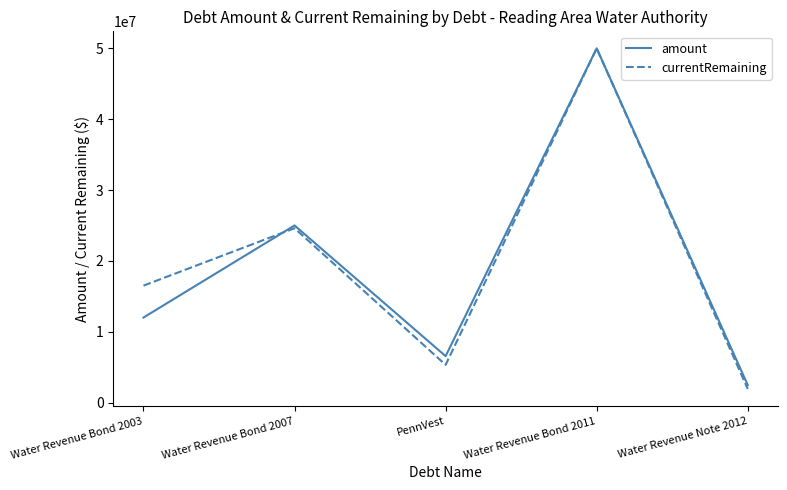

What is the maximum value for currentRemaining?

50000000